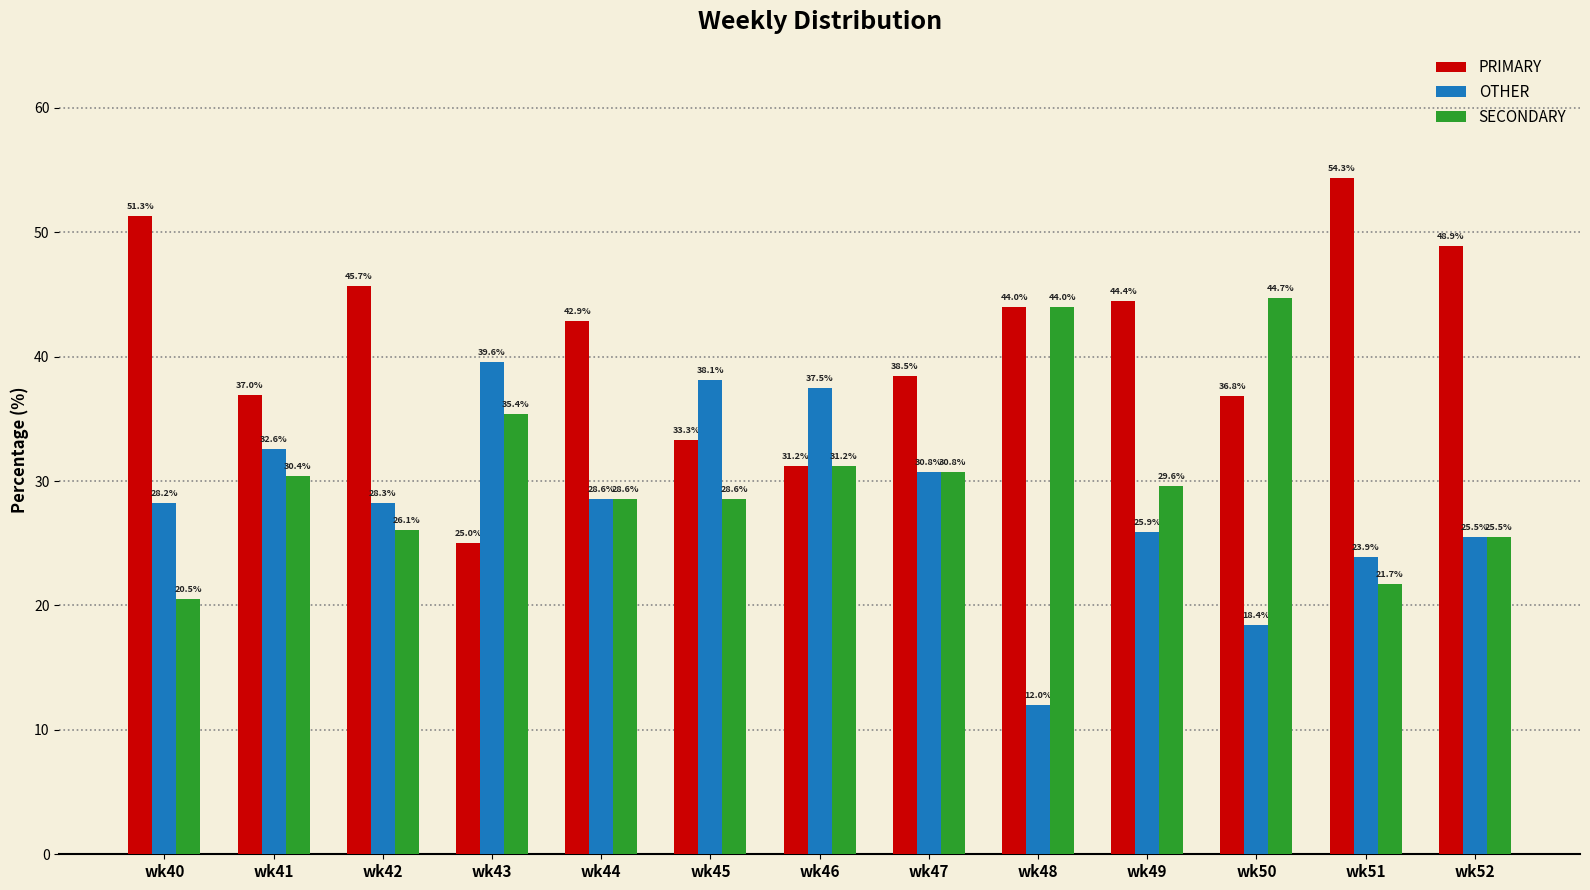

True or false: PRIMARY has a value of 17.7 at wk52.

False